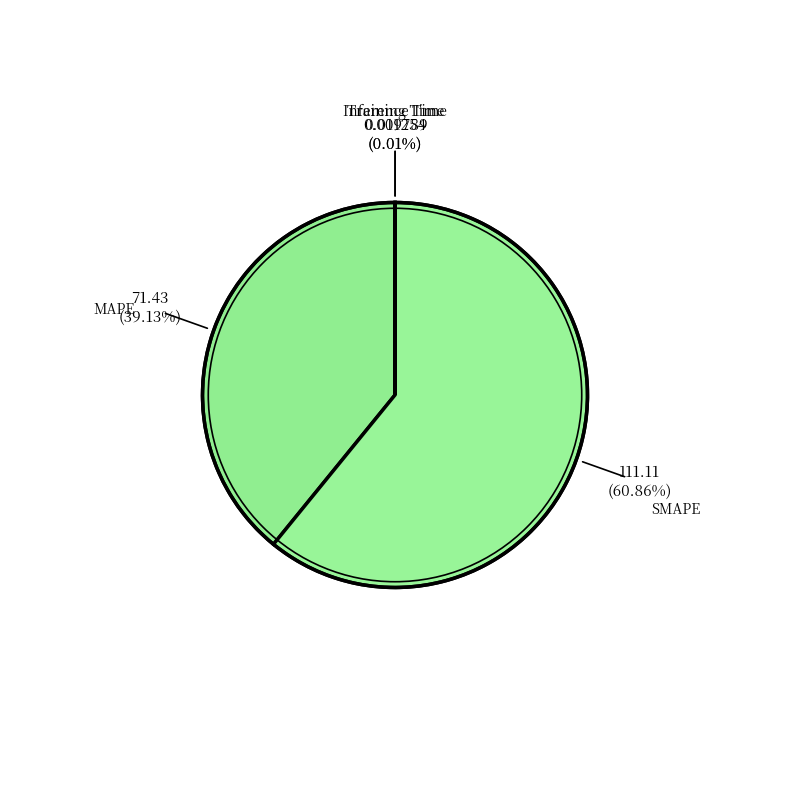

Does SMAPE represent more than half of the total?

Yes